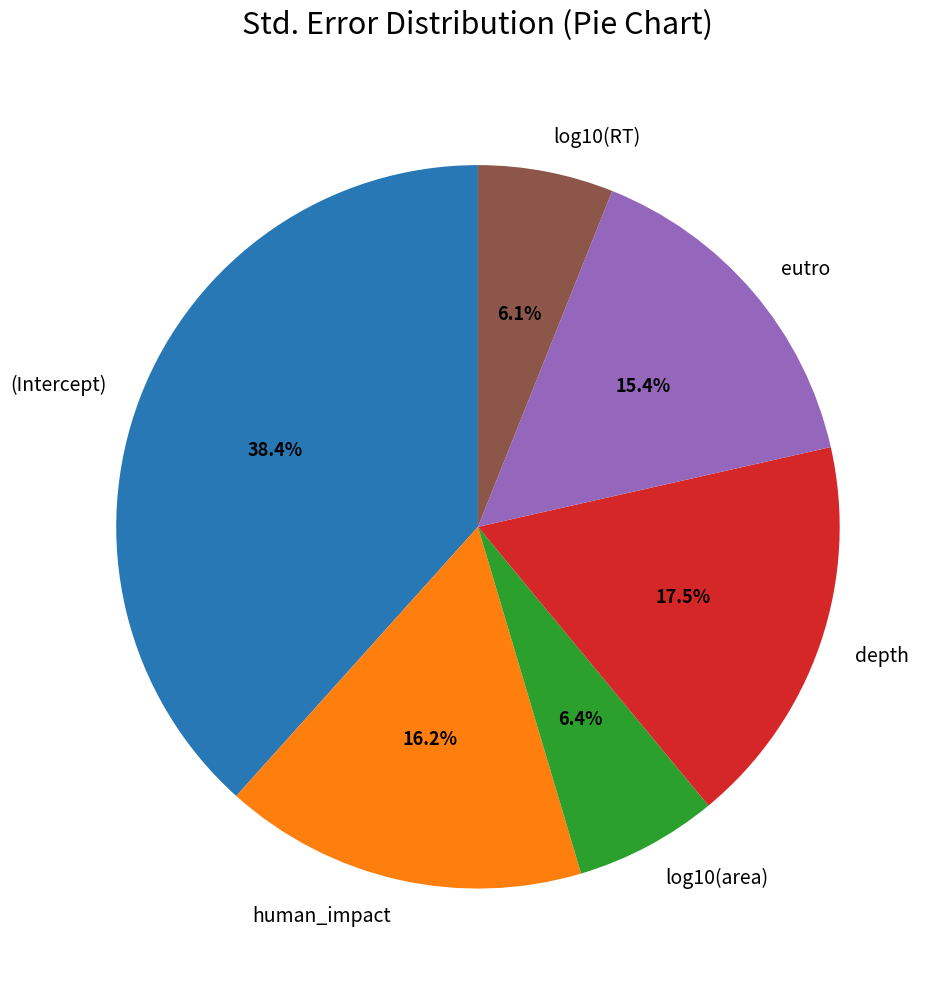

How many slices are in this pie chart?

6